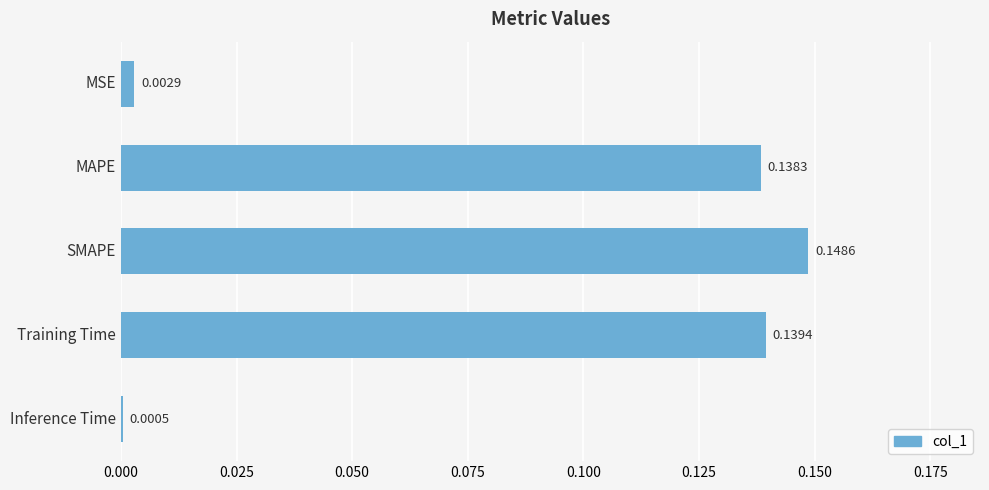

Which category has the highest value across all series?

SMAPE